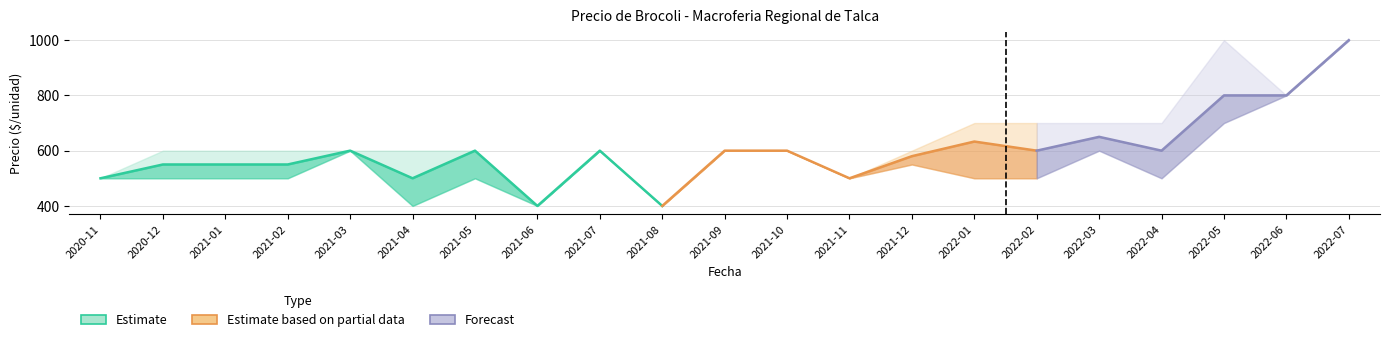

Reading left to right, list all the values displayed in this chart.

Precio minimo: 500	500	500	500	600	400	500	400	600	400	600	600	500	550	500	500	600	500	700	800	1000
Precio promedio ponderado: 500	550	550	550	600	500	600	400	600	400	600	600	500	580	633	600	650	600	800	800	1000
Precio maximo: 500	600	600	600	600	600	600	400	600	400	600	600	500	600	700	700	700	700	1000	800	1000